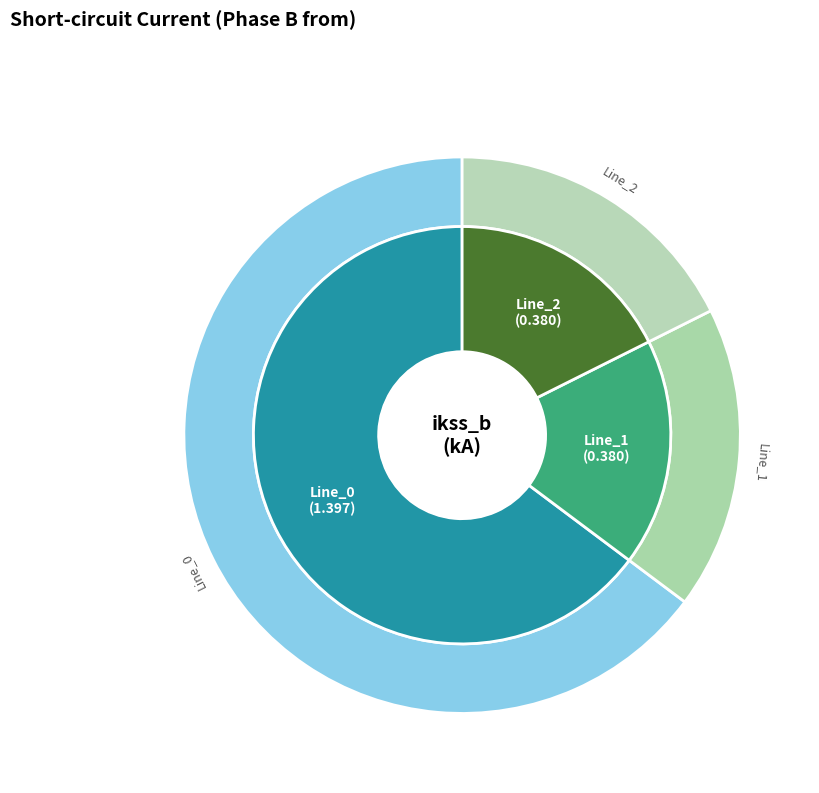

How many slices are in this pie chart?

3